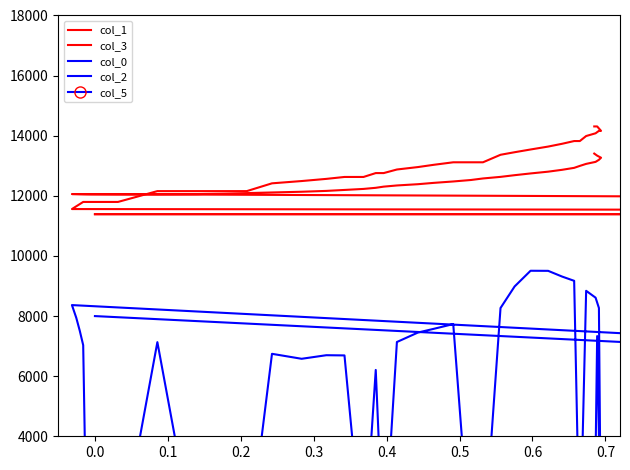

What are all the series names shown in the legend?

col_1, col_3, col_0, col_2, col_5